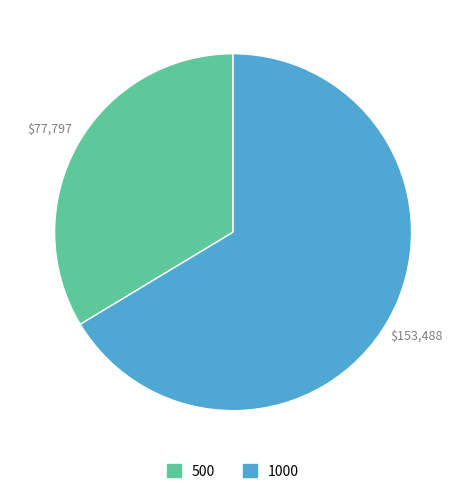

Which category has the smallest portion of the pie?

500